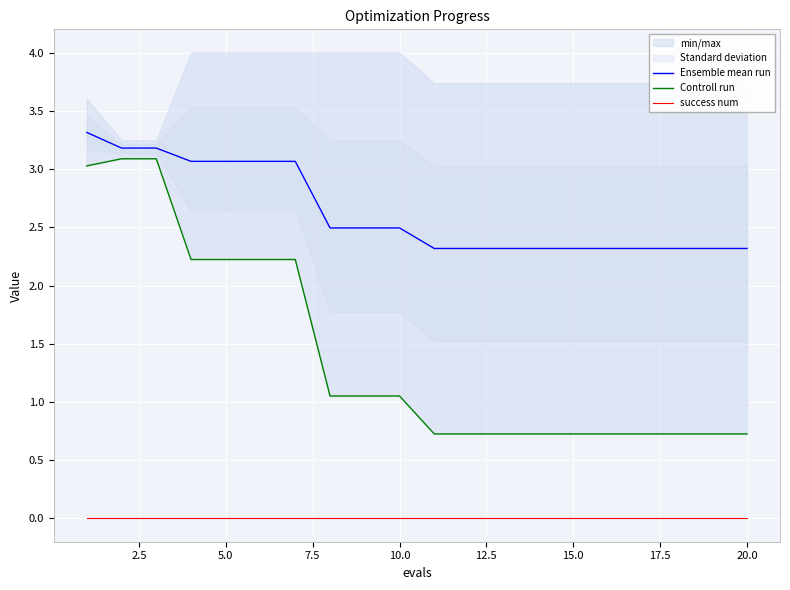

True or false: Ensemble mean run and Controll run cross at least once.

False